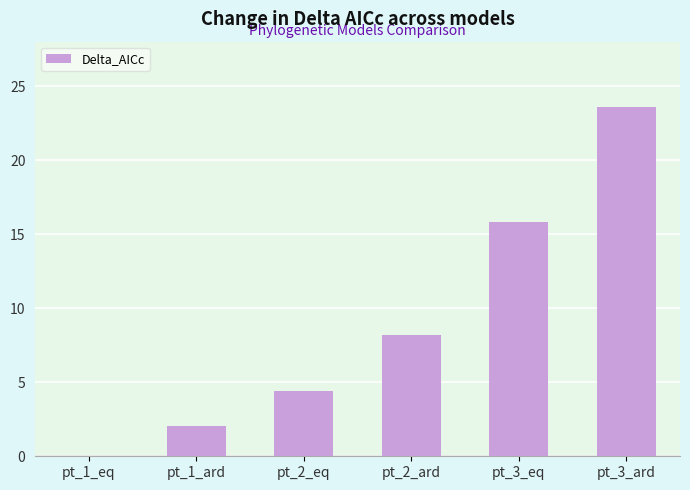

Does the chart contain stacked bars?

No